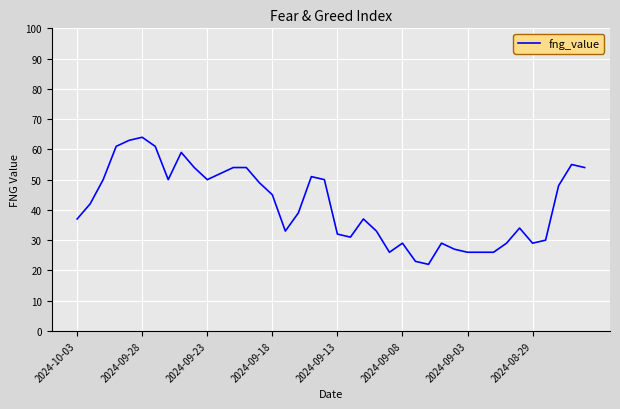

What is the minimum value shown in the chart?

22